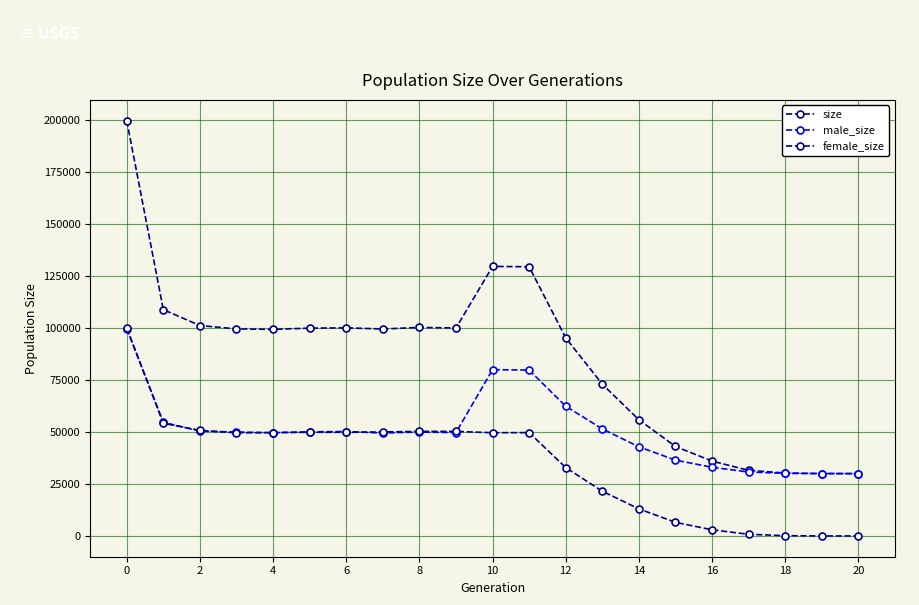

How many lines are shown in the chart?

3